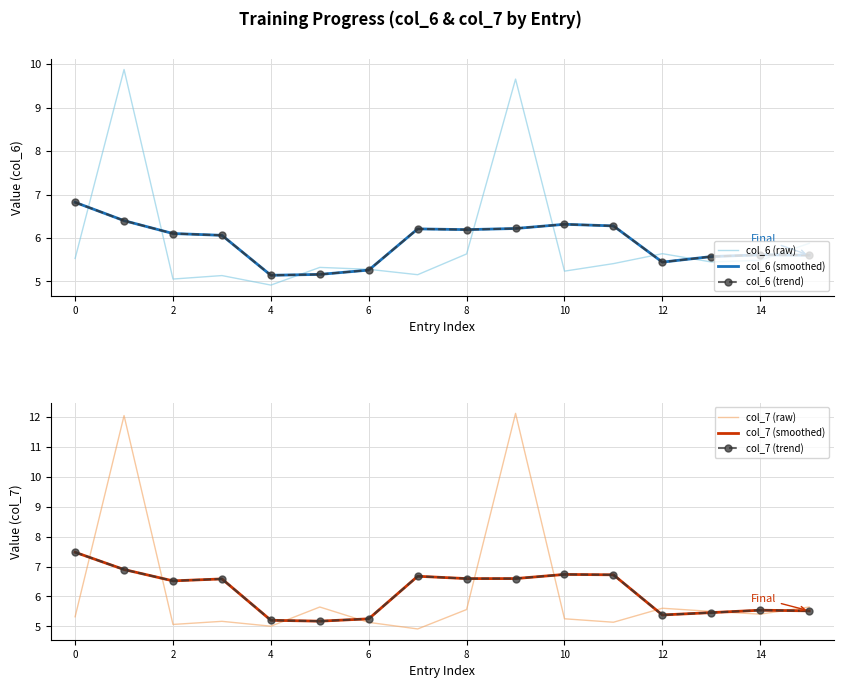

Count the number of categories in the chart.

16